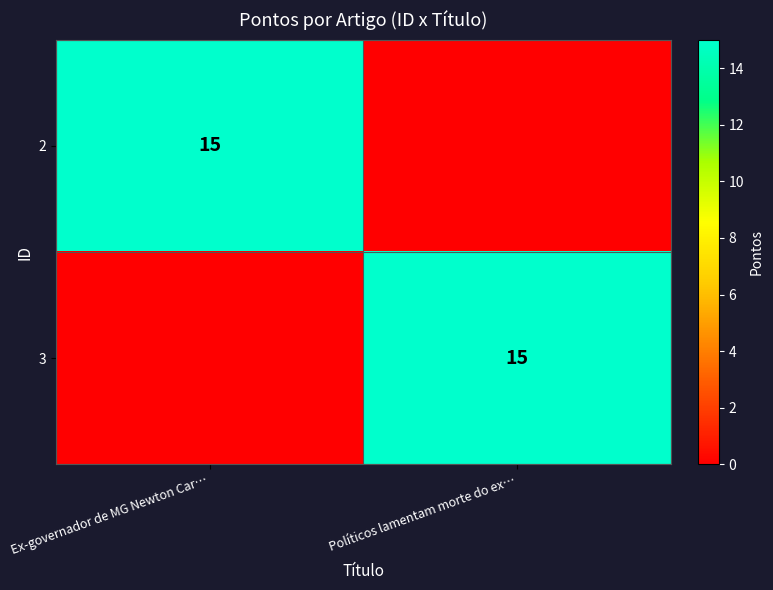

The 3 series shows 15 at Políticos lamentam morte do ex…. True or false?

True